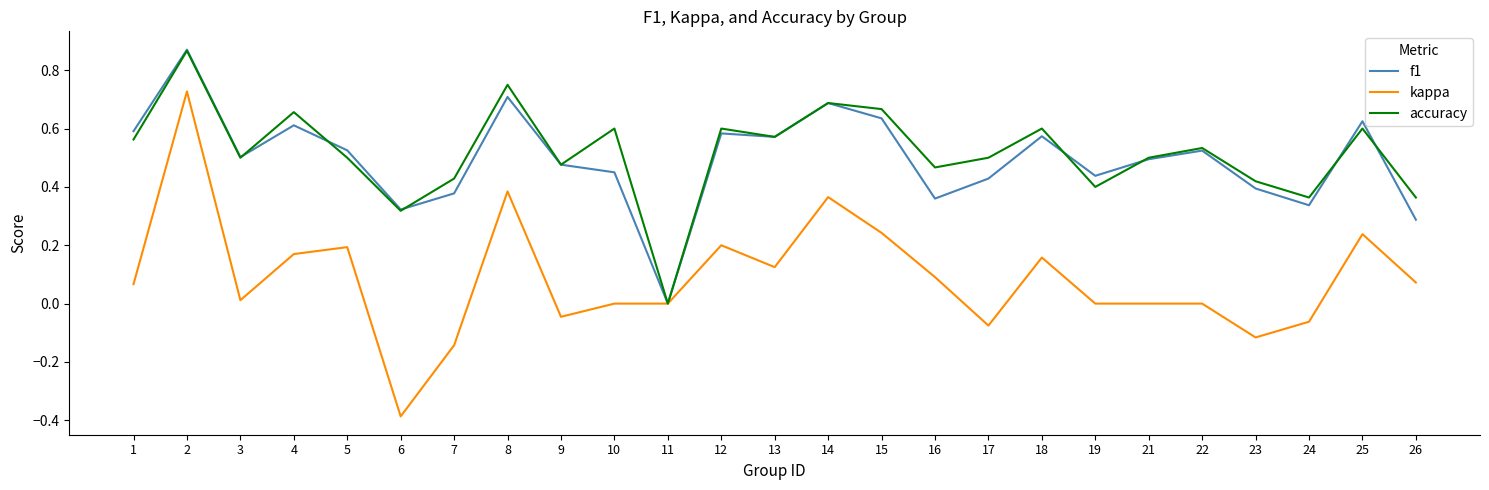

Which series has the largest range (max minus min)?

kappa